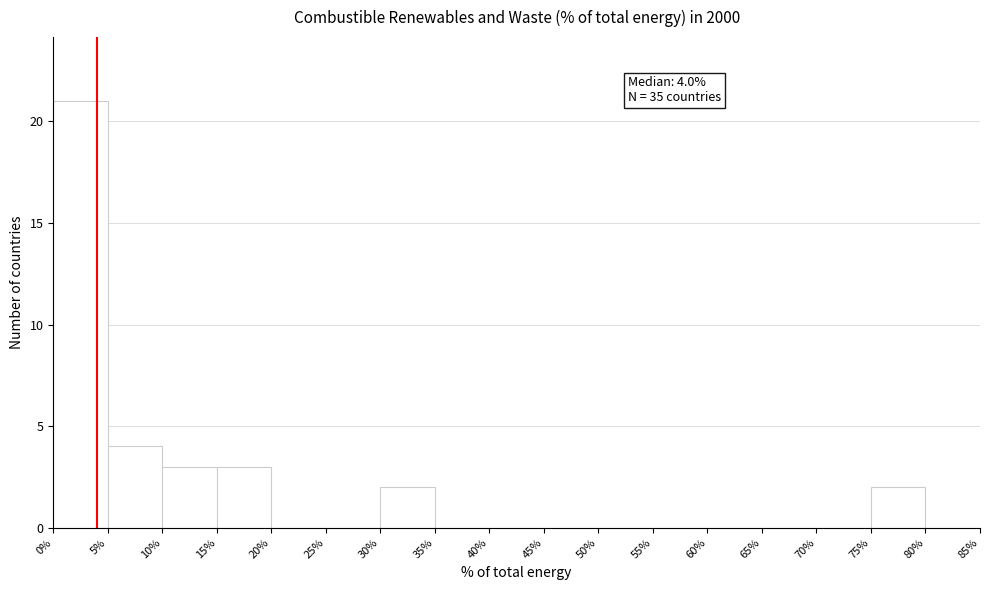

Which range on the x-axis has the tallest bar?

0% to 5%